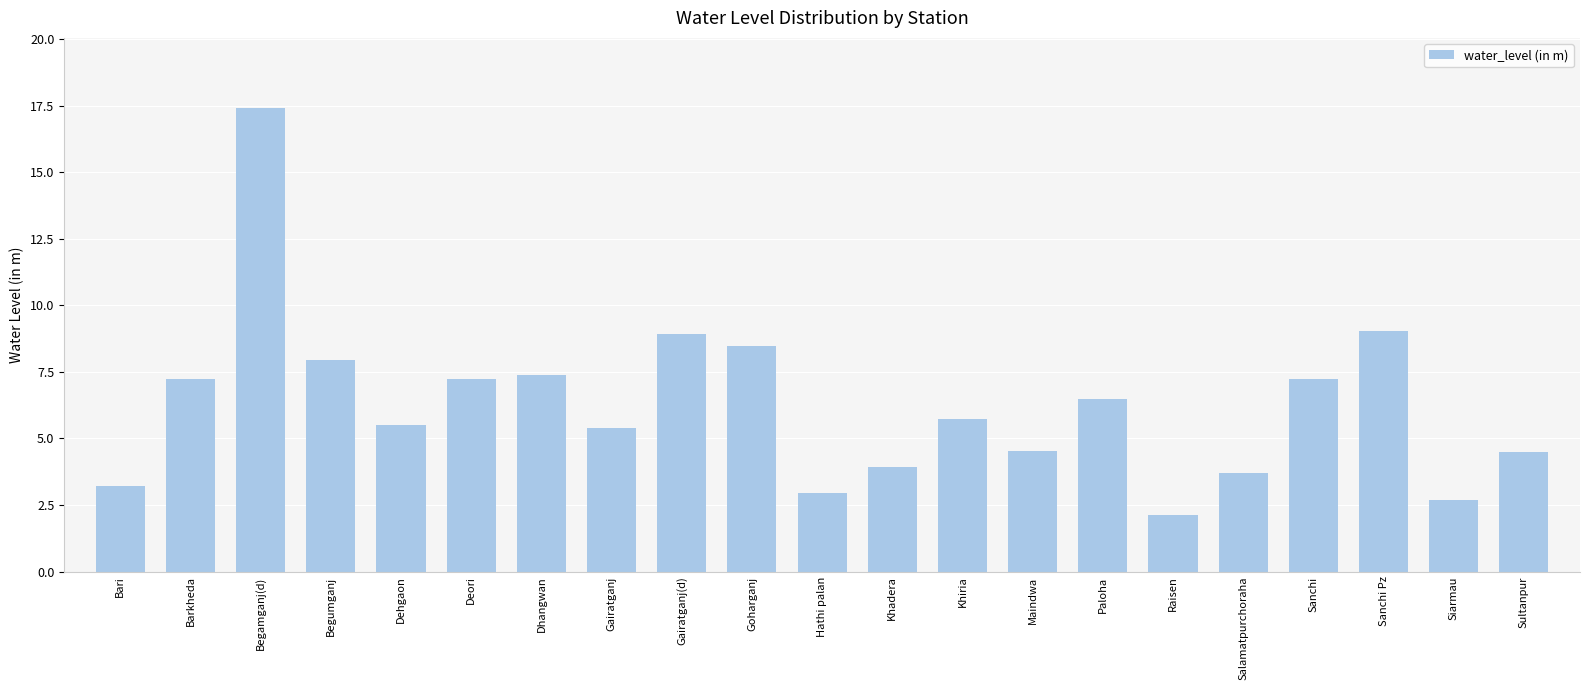

What is the value of the 3rd bar from the left?

17.4